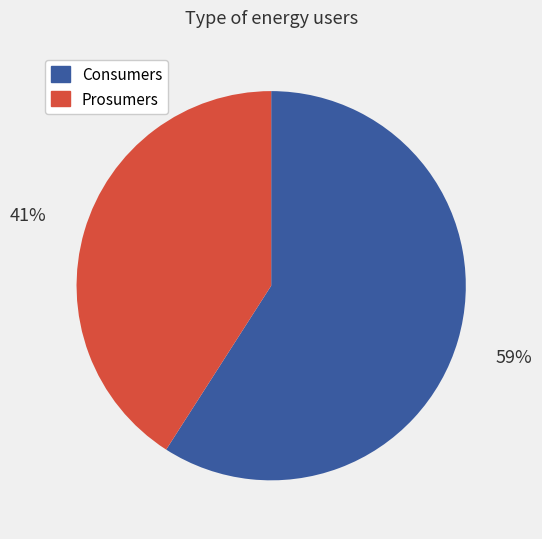

To the nearest percent, what portion does Prosumers represent?

41%